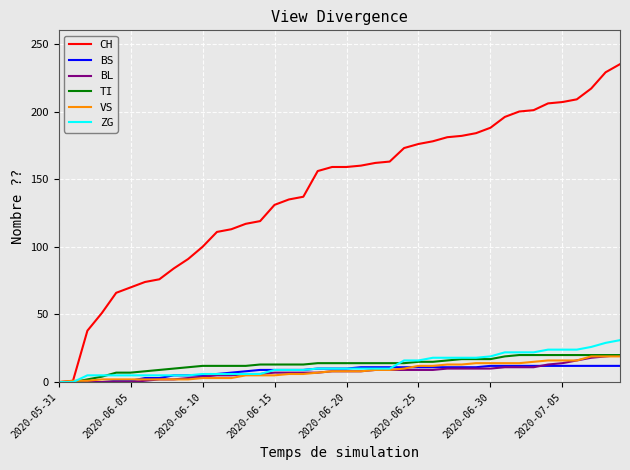

How many lines are shown in the chart?

6